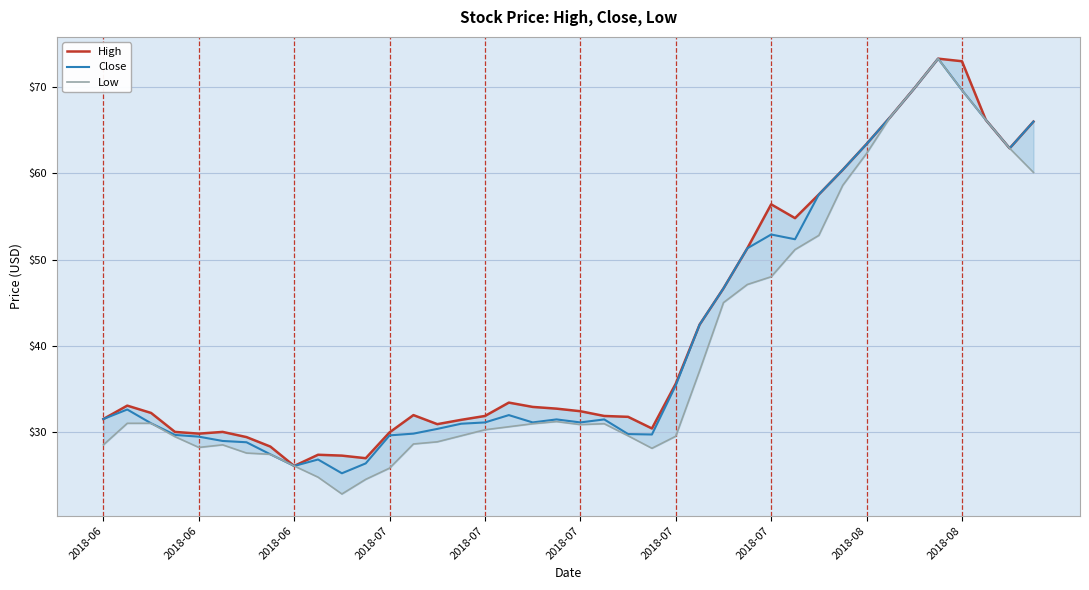

What is the total value across all series at 2018-07?

89.1